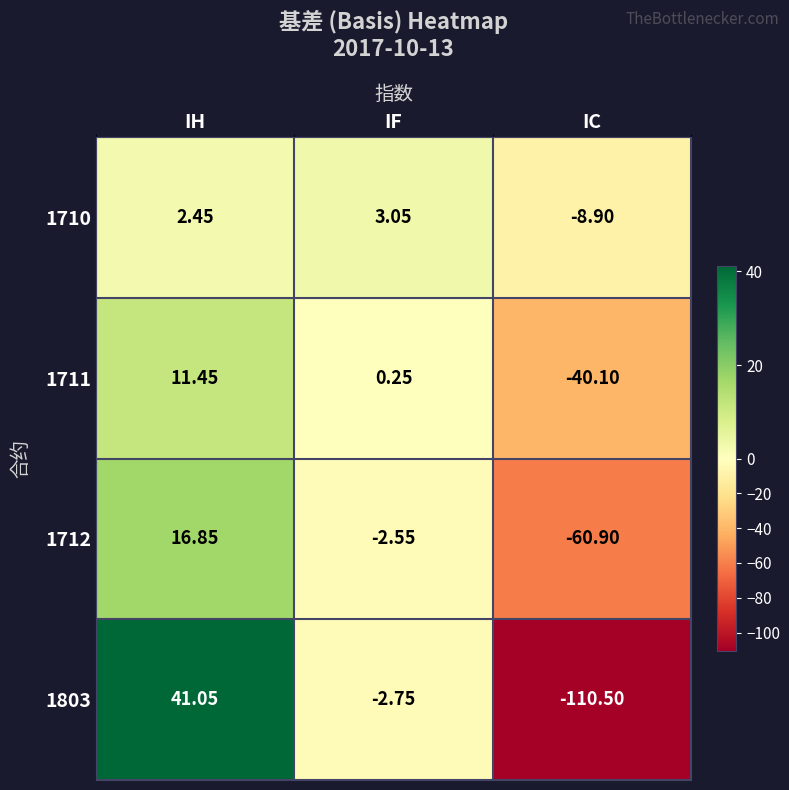

Rank the categories by 1710 value from highest to lowest.

IF, IH, IC